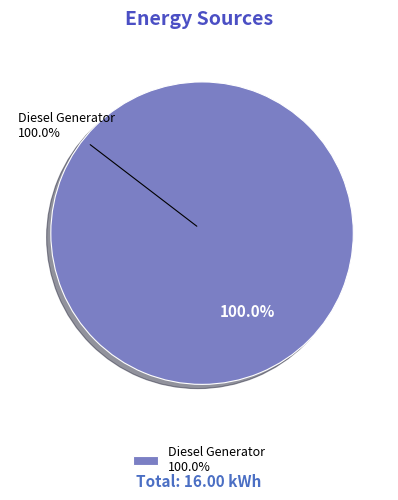

Which slice represents more than half of the pie?

Diesel Generator